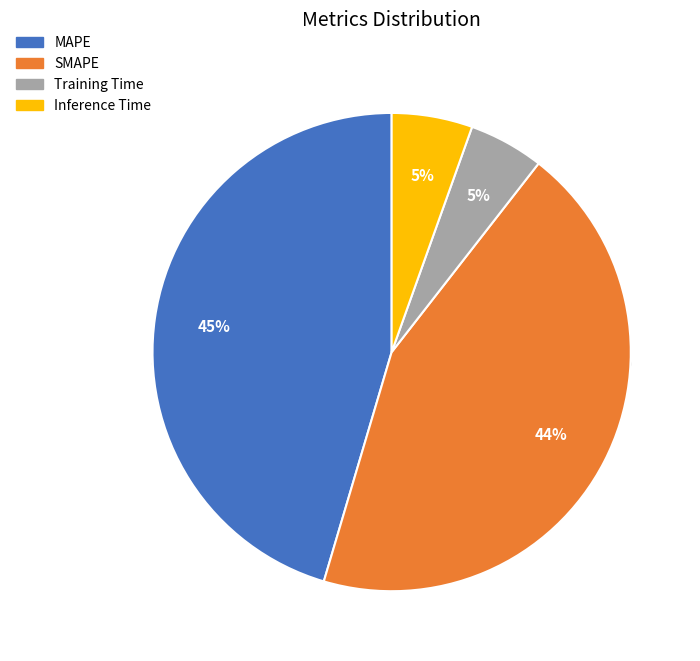

How many slices are in this pie chart?

4